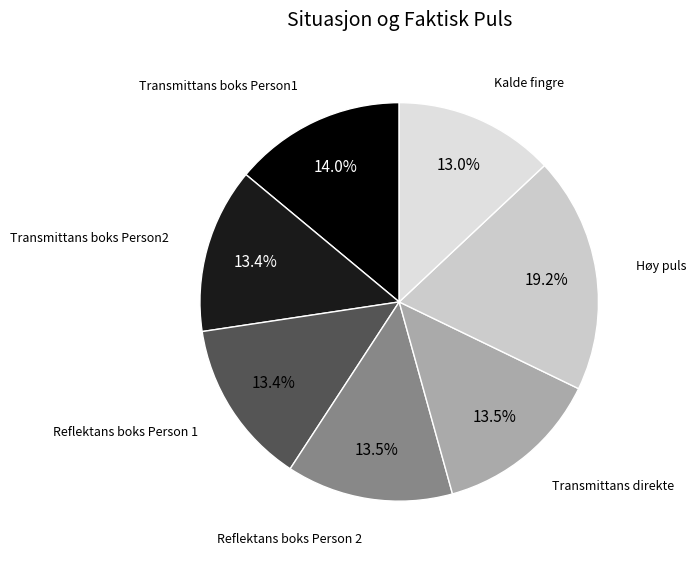

Rank the categories by value from lowest to highest.

Kalde fingre, Transmittans boks Person2, Reflektans boks Person 1, Reflektans boks Person 2, Transmittans direkte, Transmittans boks Person1, Høy puls